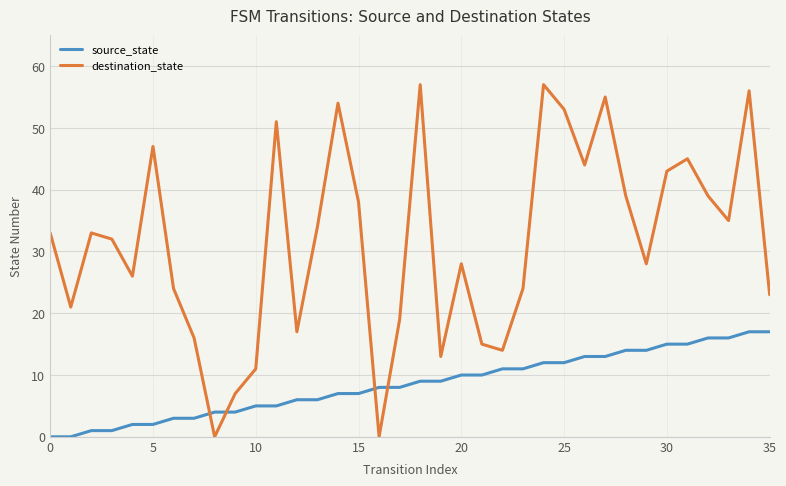

Does the chart display data point markers on the line(s)?

No